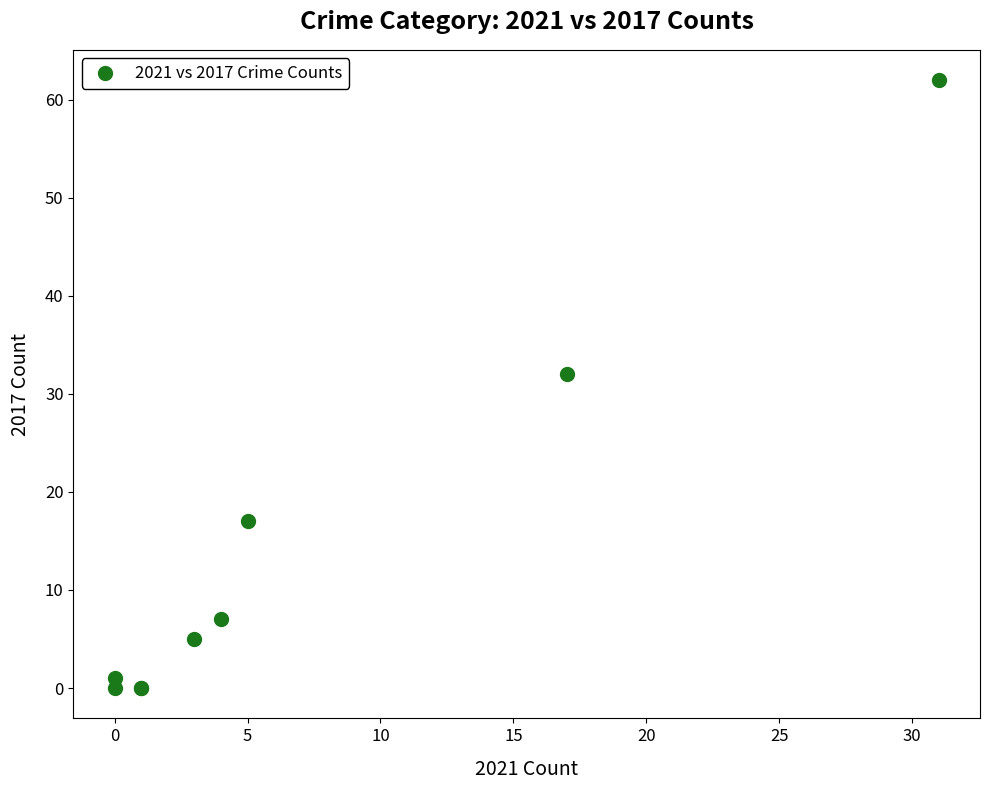

What Y value in the scatter plot is closest to 31?

32